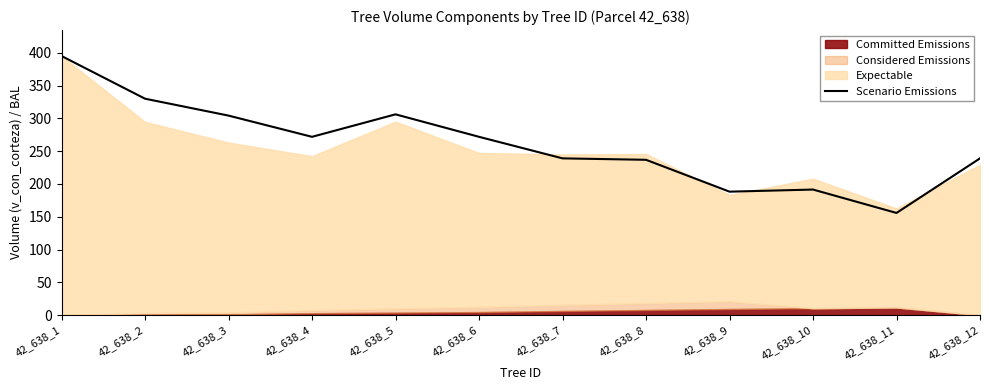

What is the sum of the values at 42_638_5 and 42_638_10?

497.6